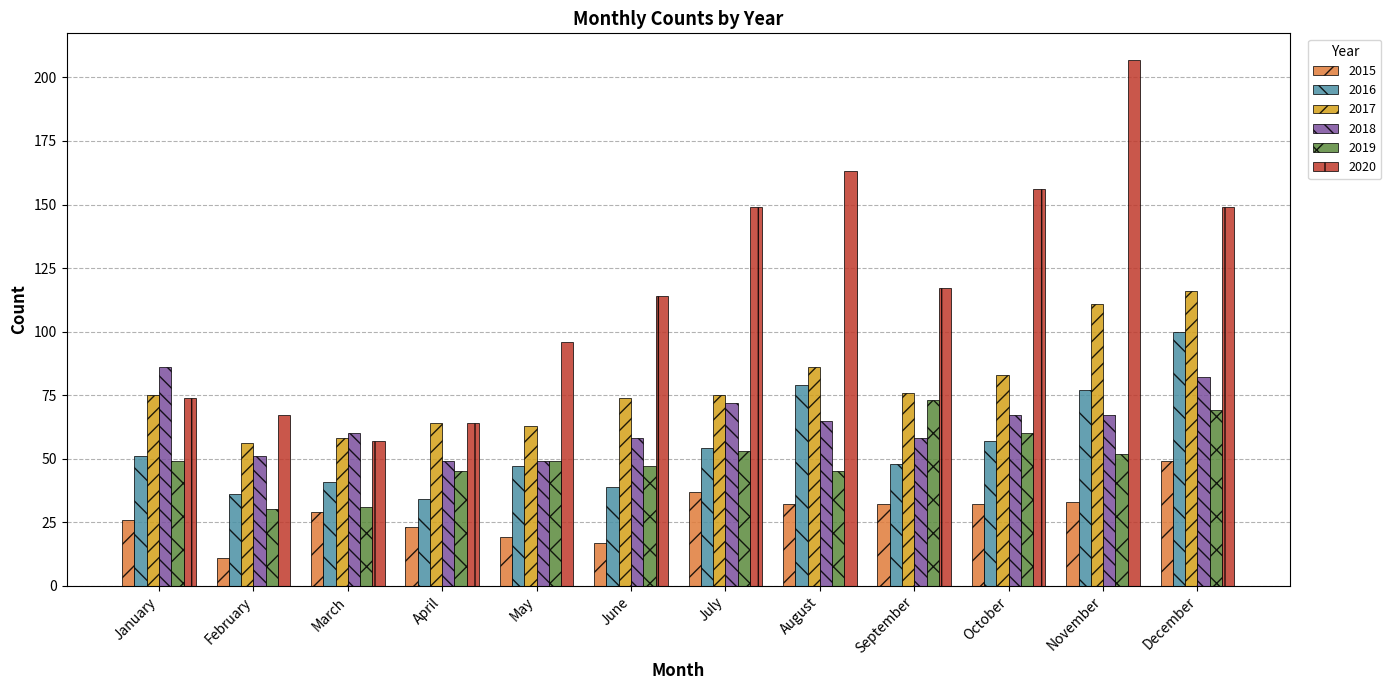

Reading left to right, what are all the values shown in this chart?

2015: 26	11	29	23	19	17	37	32	32	32	33	49
2016: 51	36	41	34	47	39	54	79	48	57	77	100
2017: 75	56	58	64	63	74	75	86	76	83	111	116
2018: 86	51	60	49	49	58	72	65	58	67	67	82
2019: 49	30	31	45	49	47	53	45	73	60	52	69
2020: 74	67	57	64	96	114	149	163	117	156	207	149